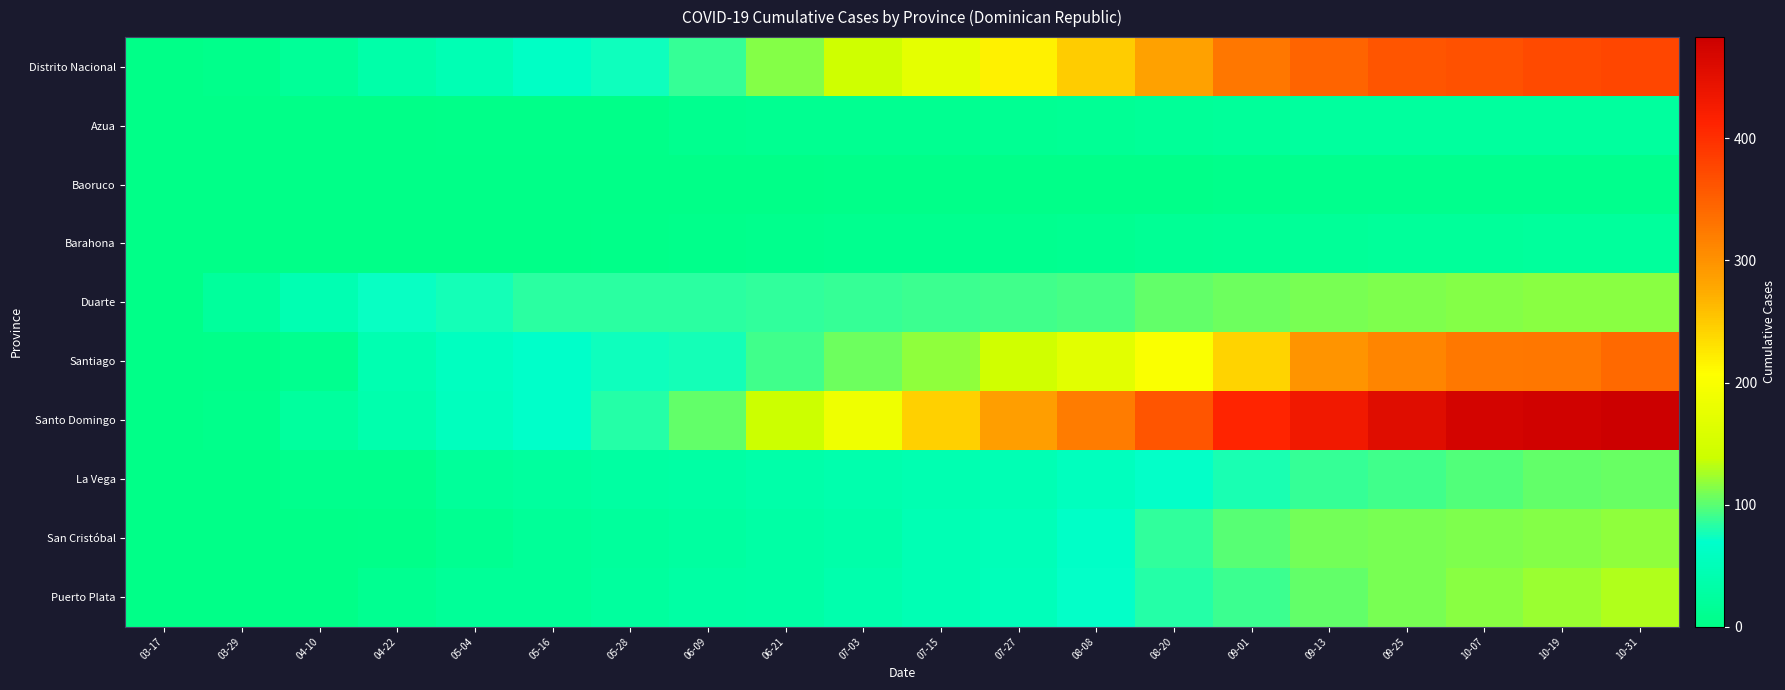

Which series has the largest total across all categories?

Santo Domingo